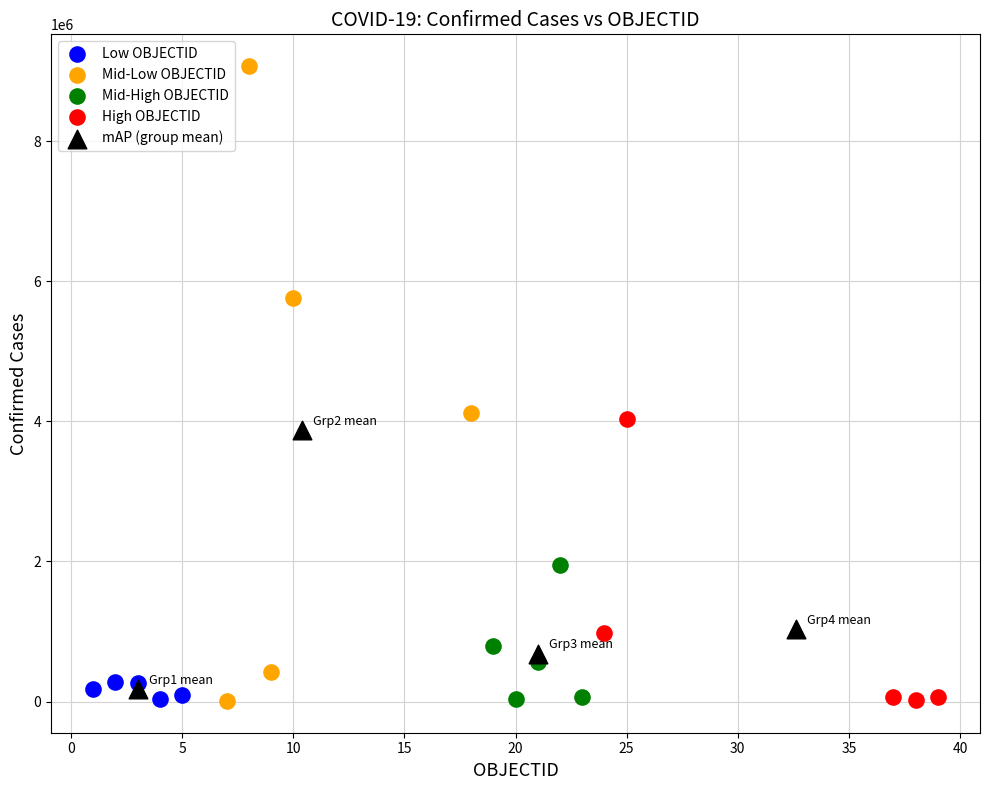

Which series reaches the maximum Y coordinate?

Mid-Low OBJECTID